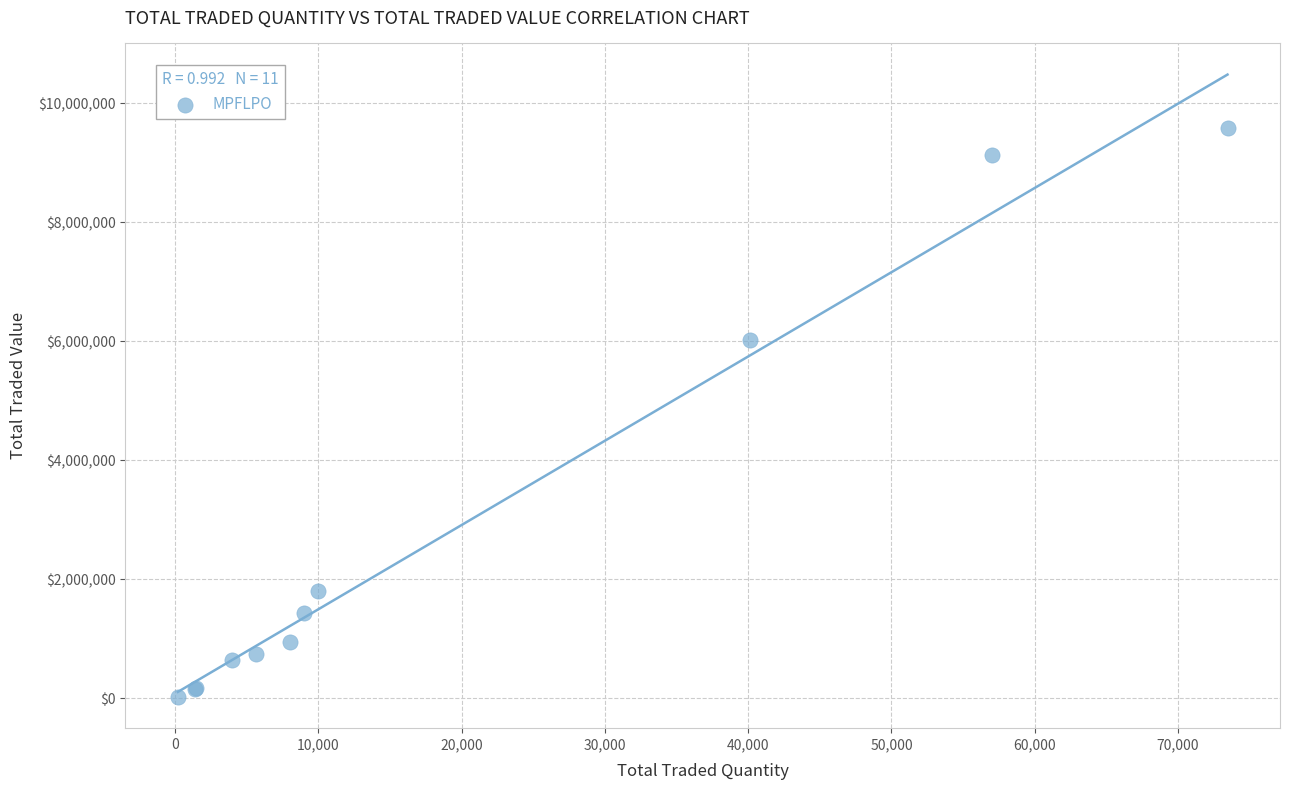

What Y value in the scatter plot is closest to 4800740?

6016950